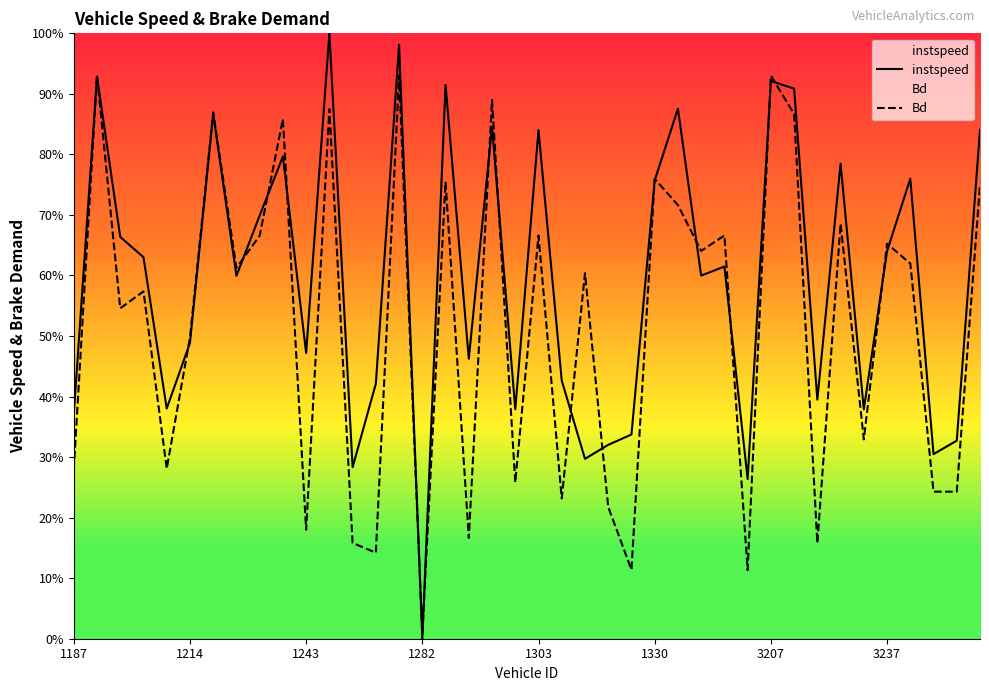

How many categories are shown in the chart?

40